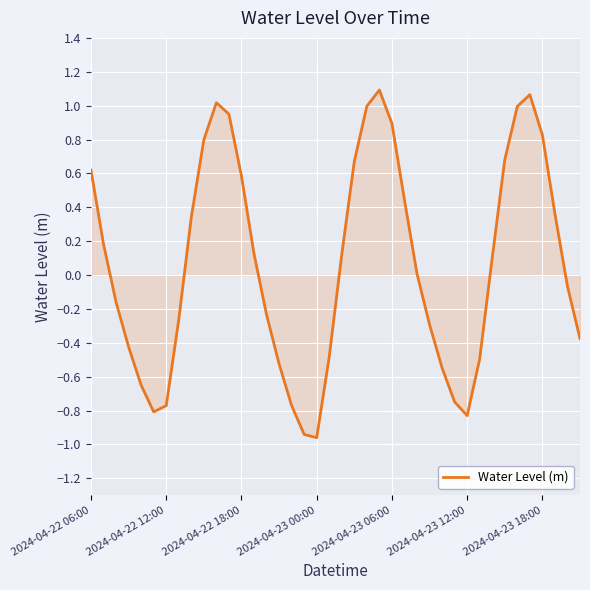

How many lines are shown in the chart?

1